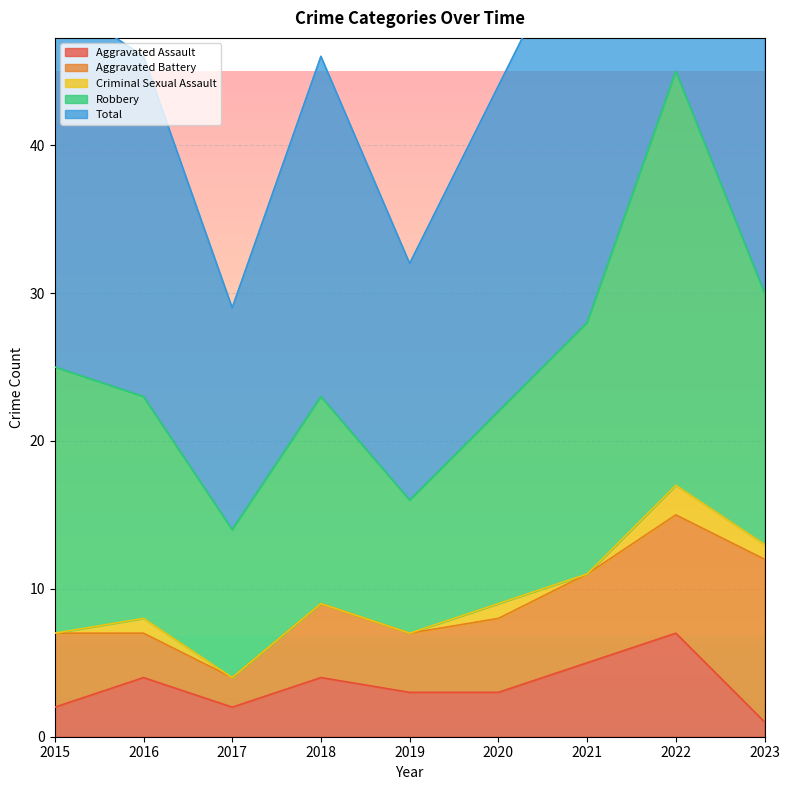

What is the value of the Robbery point at the 4th from the left?

14